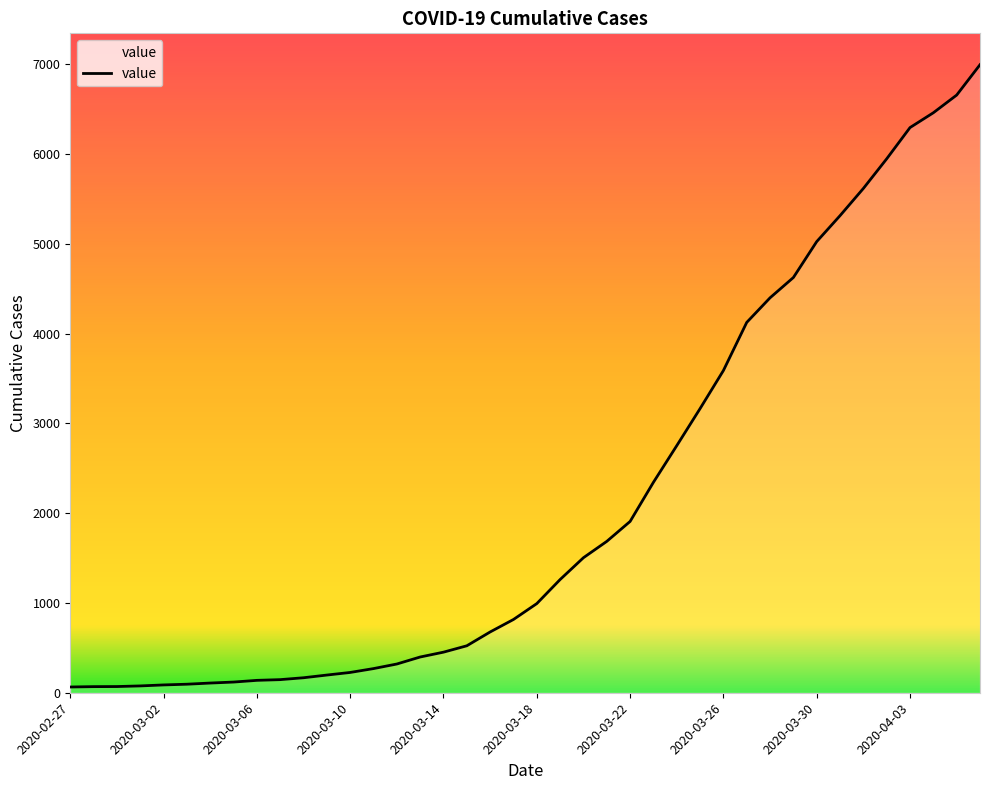

Does the chart have visible grid lines?

No